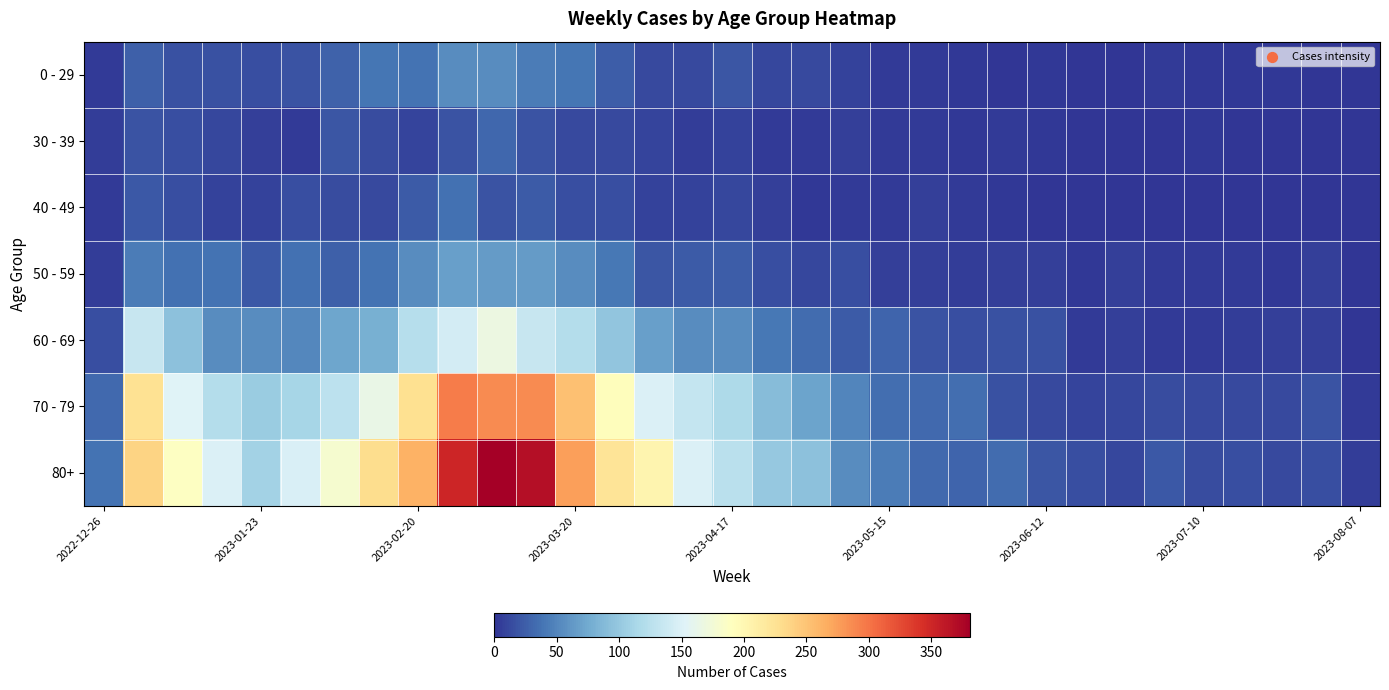

Which series has the largest total across all categories?

80+